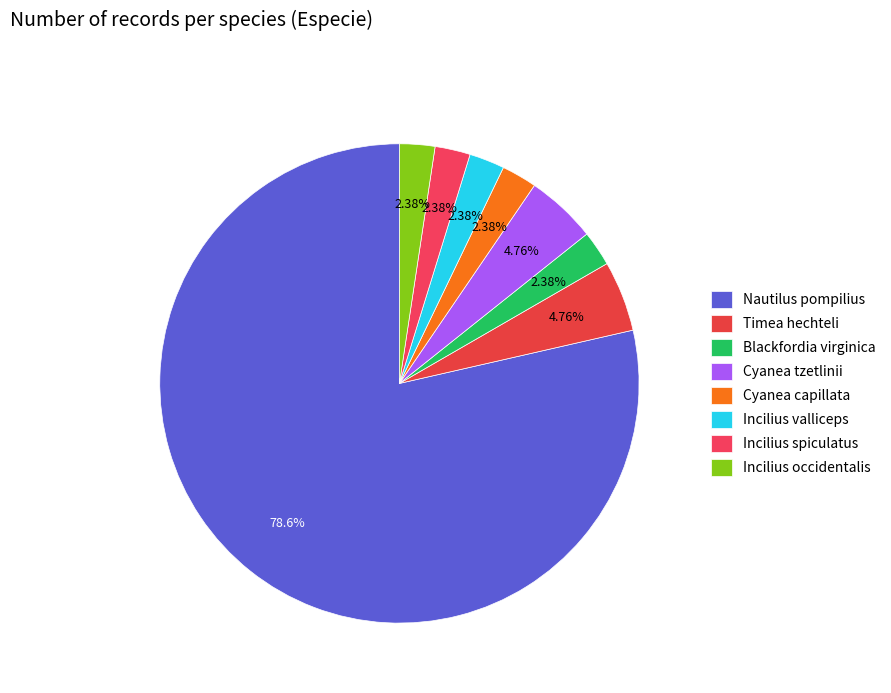

Is it true that Incilius spiculatus is 1% of the pie?

False